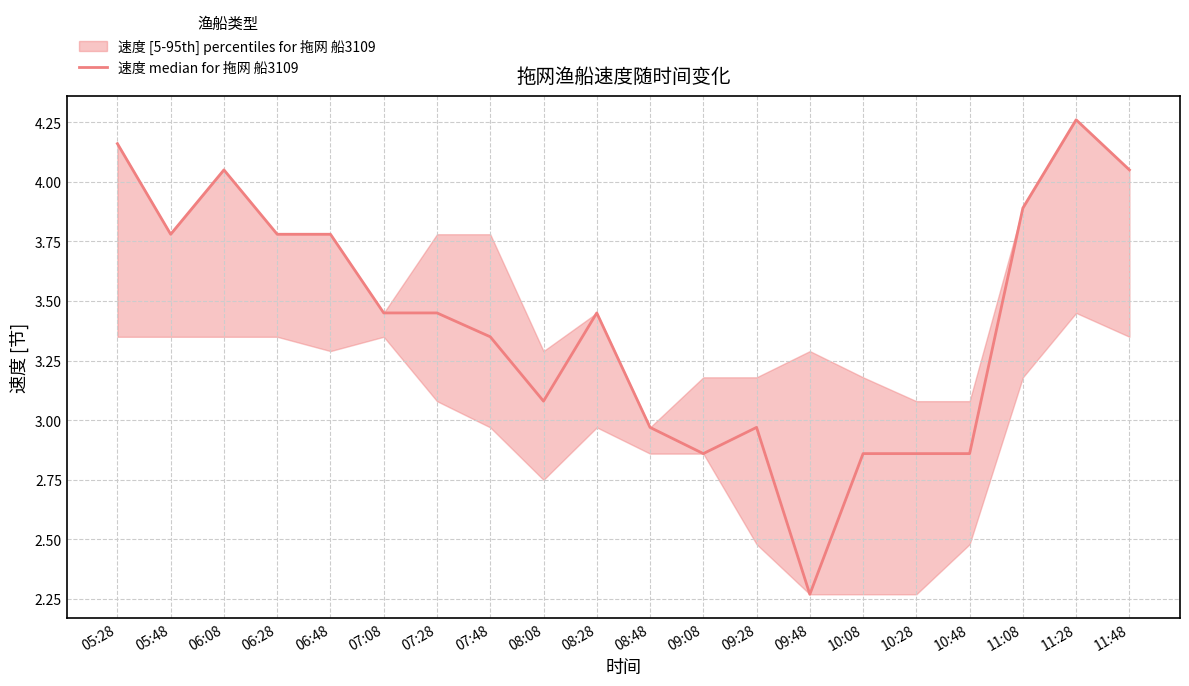

True or false: there are more than 1 points higher than both neighbors.

True